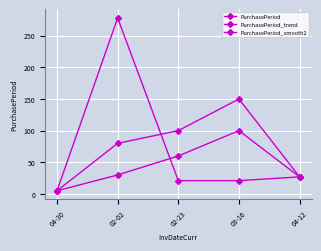

Between 02-02 and 04-12, which series saw the biggest shift?

PurchasePeriod